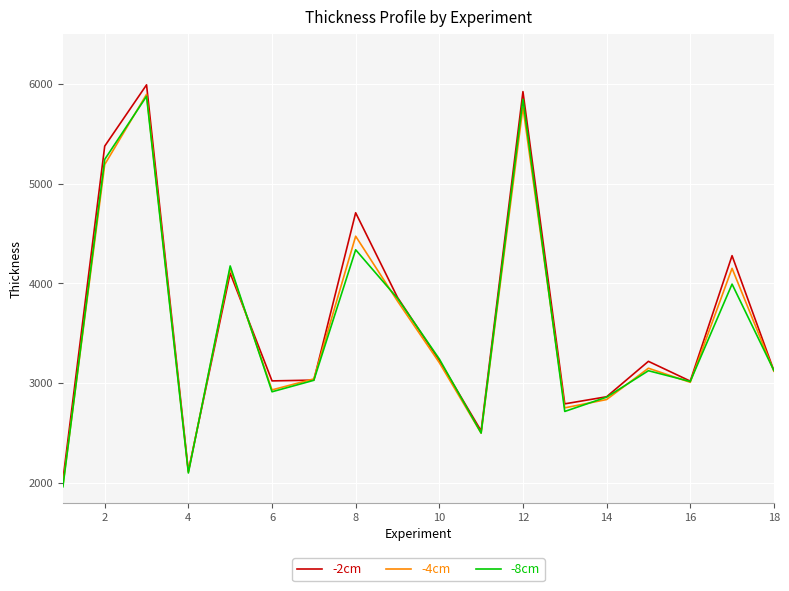

What is the difference between the maximum and minimum values in the -2cm series?

3960